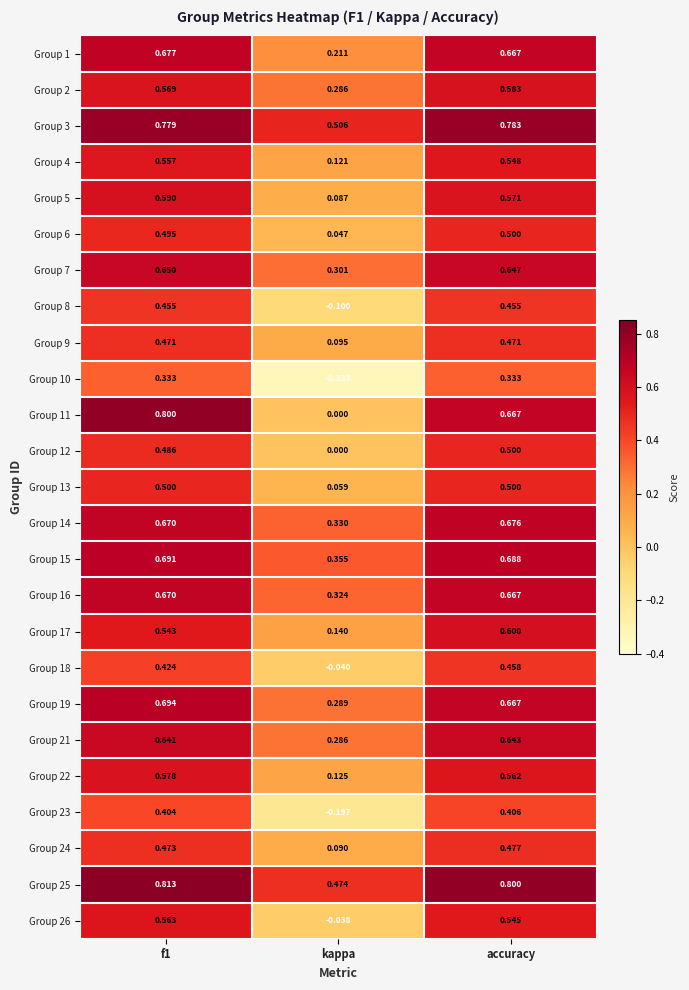

At which category does the chart reach its minimum across all series?

kappa